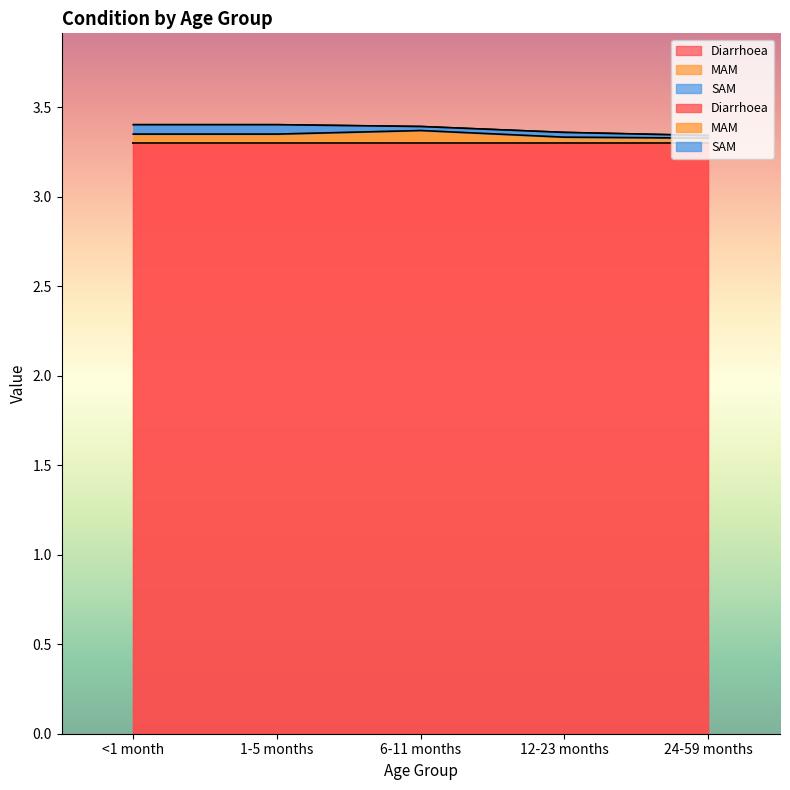

What is the label of the 2nd point from the left?

1-5 months